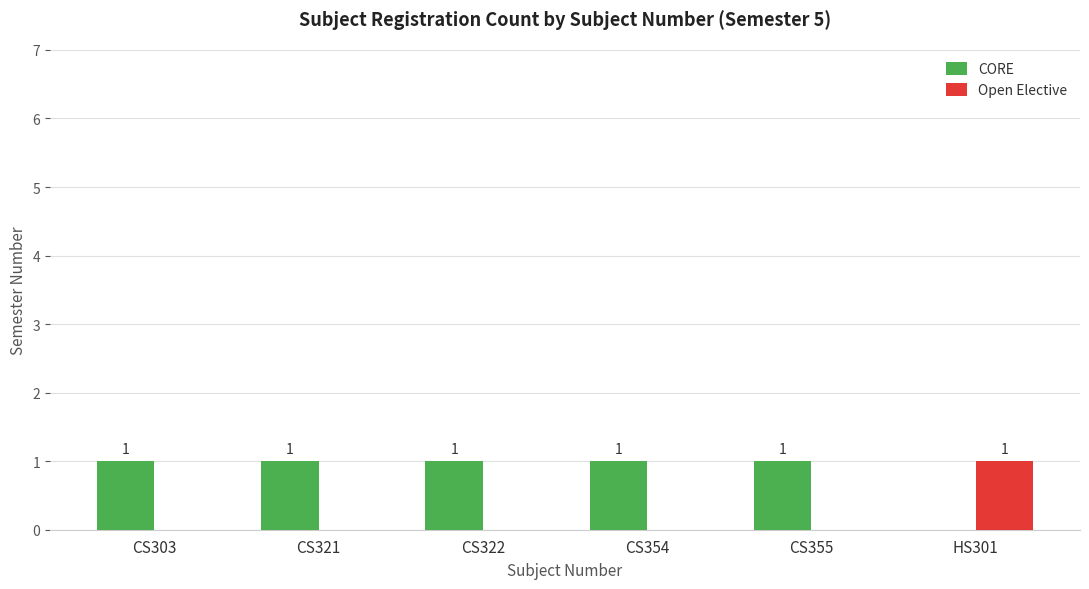

How many groups of bars are there?

6